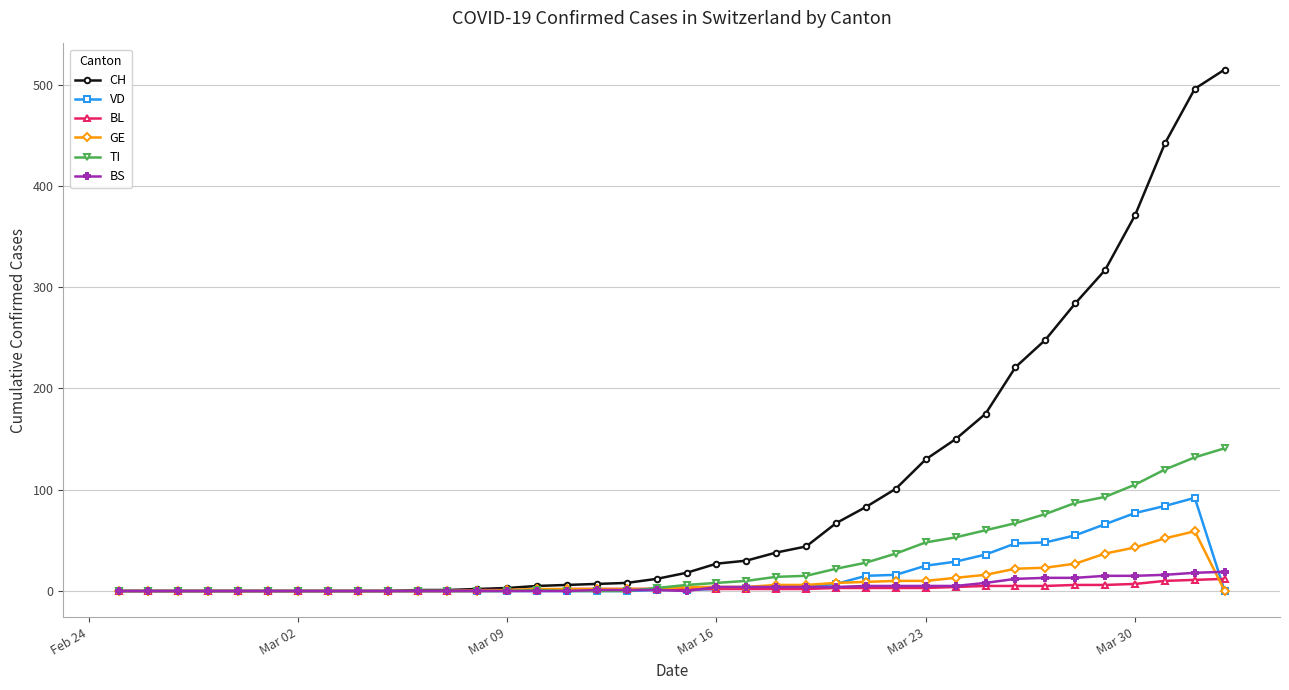

Count the number of data series in this chart.

6